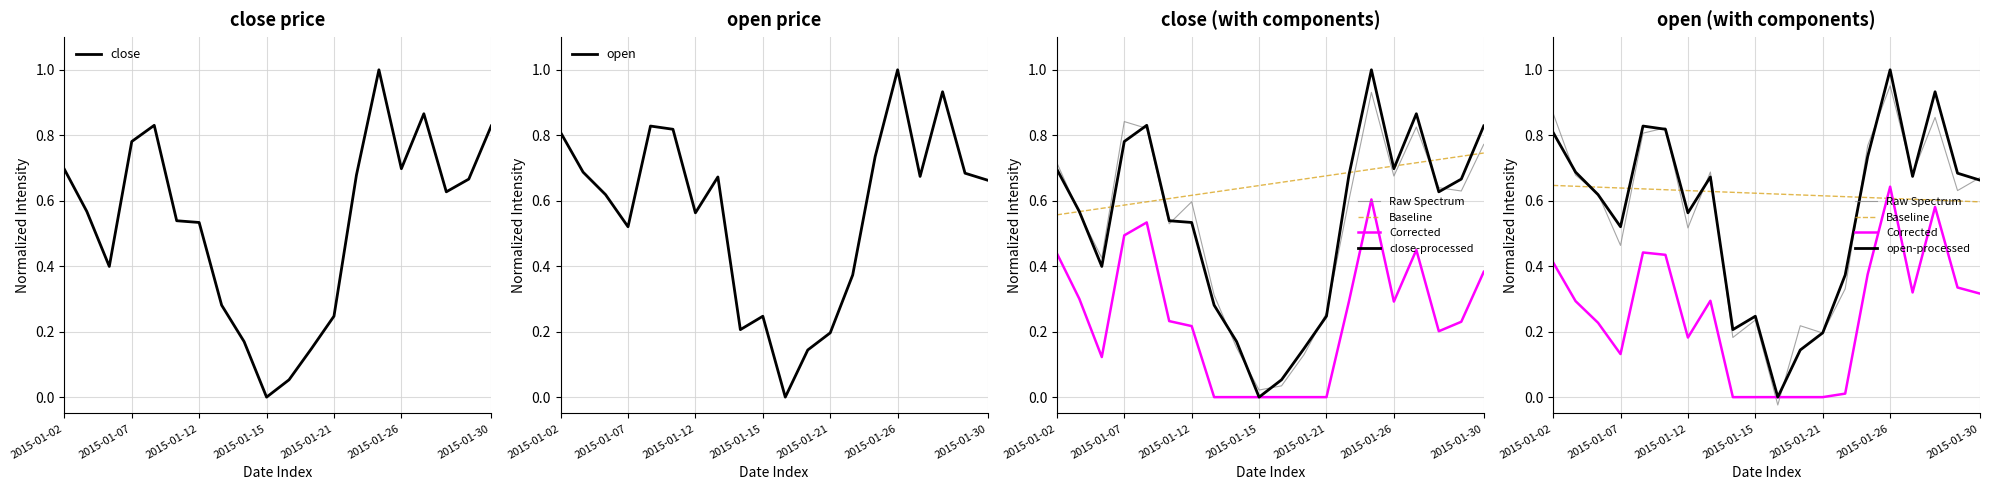

What is the highest value of the close series?

1.0